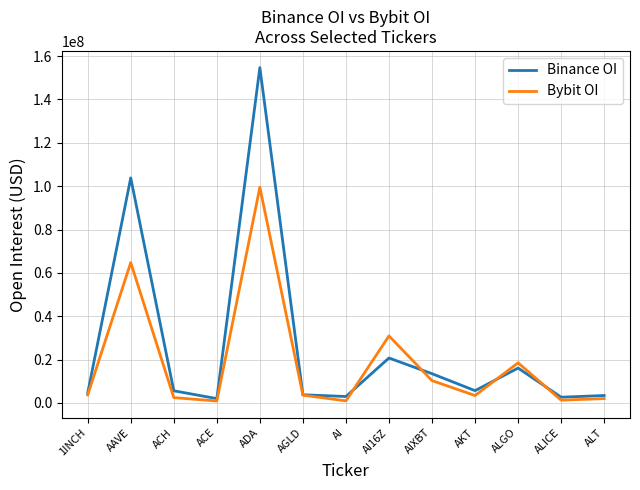

What is the total value across all series at ACE?

2876953